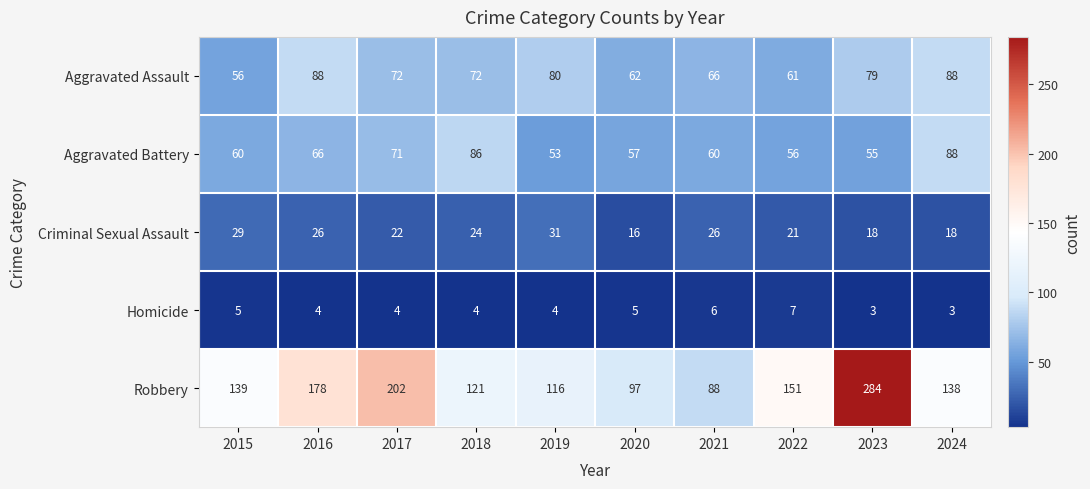

What is the average value of the Criminal Sexual Assault series?

23